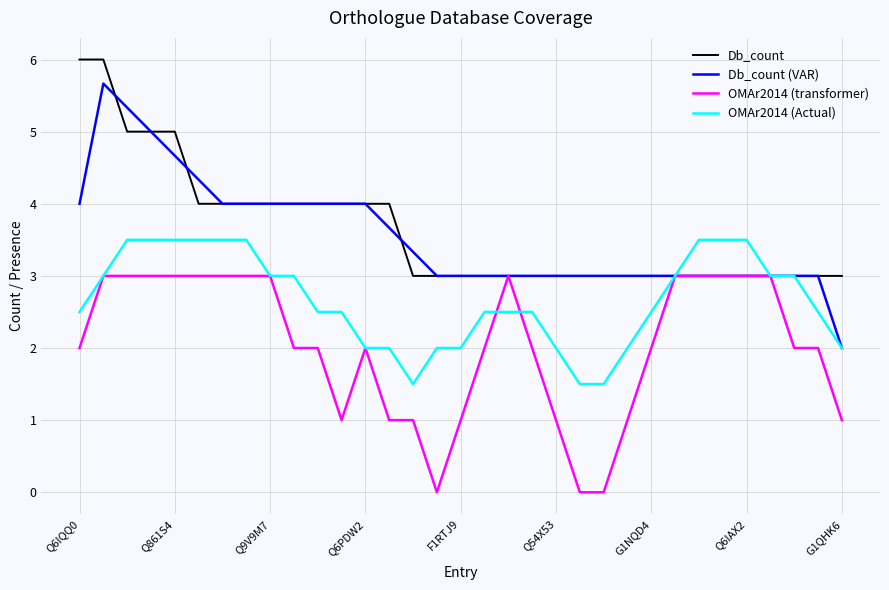

Which series has the largest range (max minus min)?

Db_count (VAR)